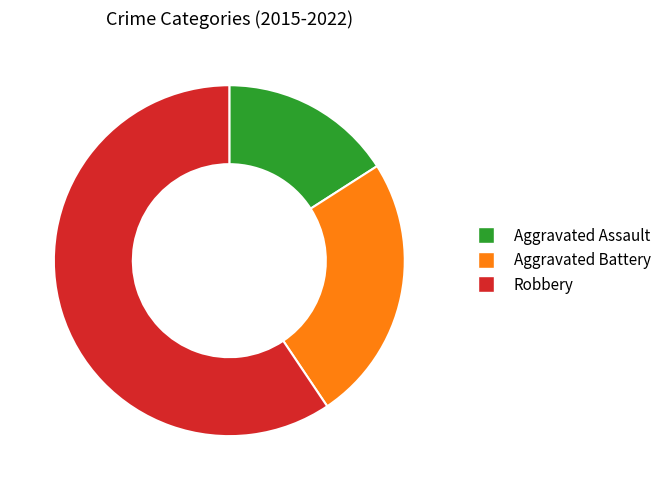

Is it true that Aggravated Battery is 19% of the pie?

False